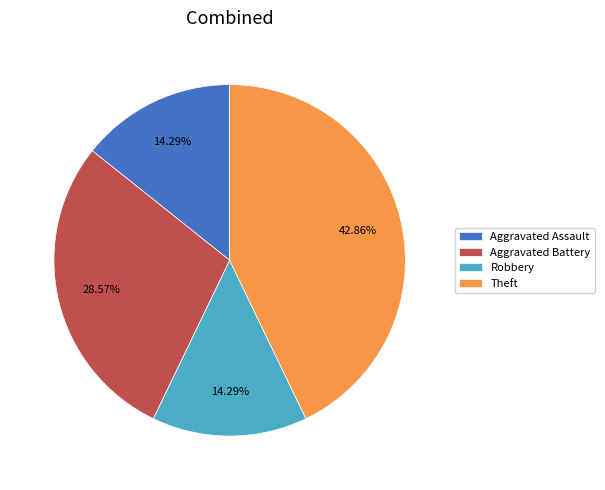

To the nearest percent, what is the difference between the largest and smallest slice percentages?

29%